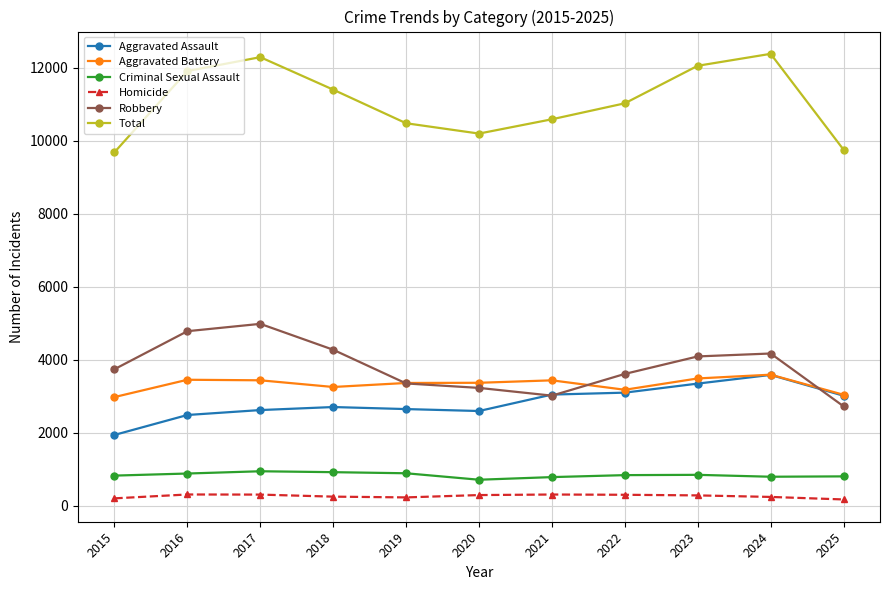

What is the difference between the Total values at 2016 and 2015?

2224